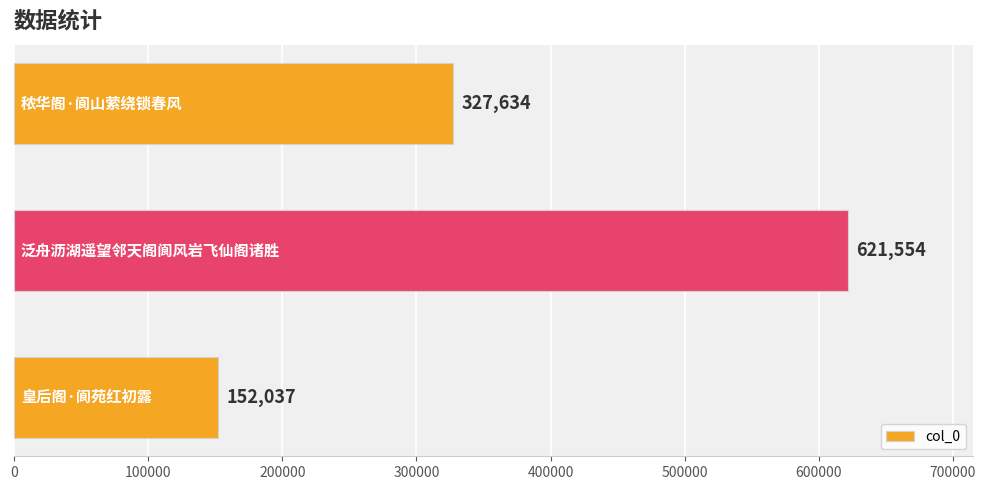

What is the average value?

367075